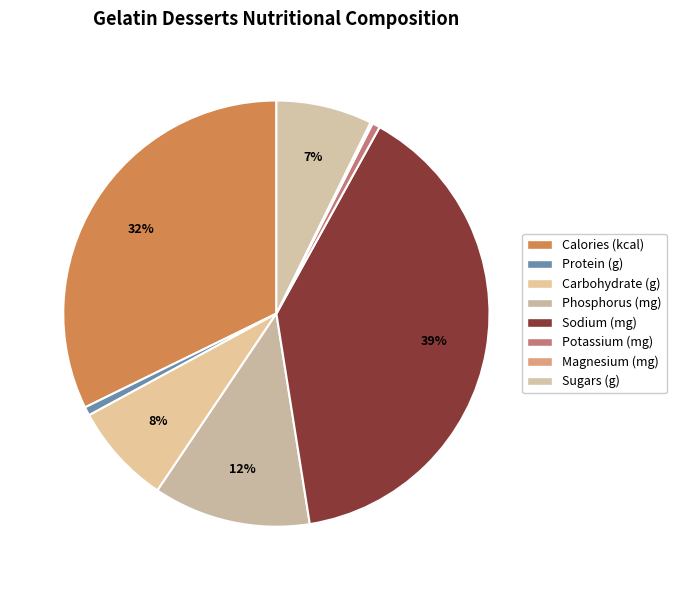

Combined, what portion of the pie is Carbohydrate (g) and Sodium (mg)?

47.1%